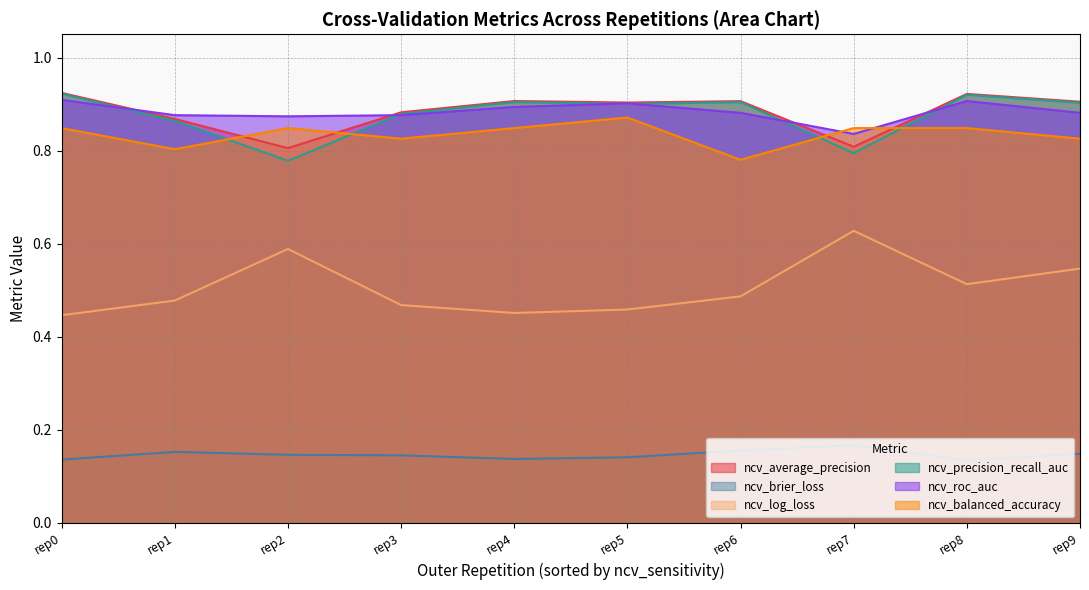

Is the value of ncv_precision_recall_auc at rep7 greater than the value of ncv_brier_loss at rep2?

Yes